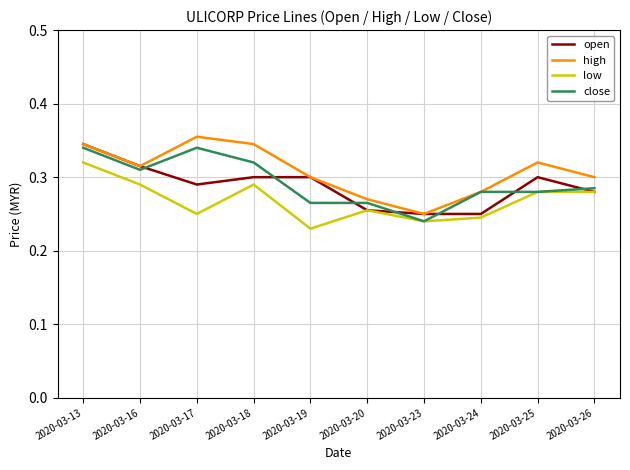

True or false: high has a value of 0.5 at 2020-03-24.

False